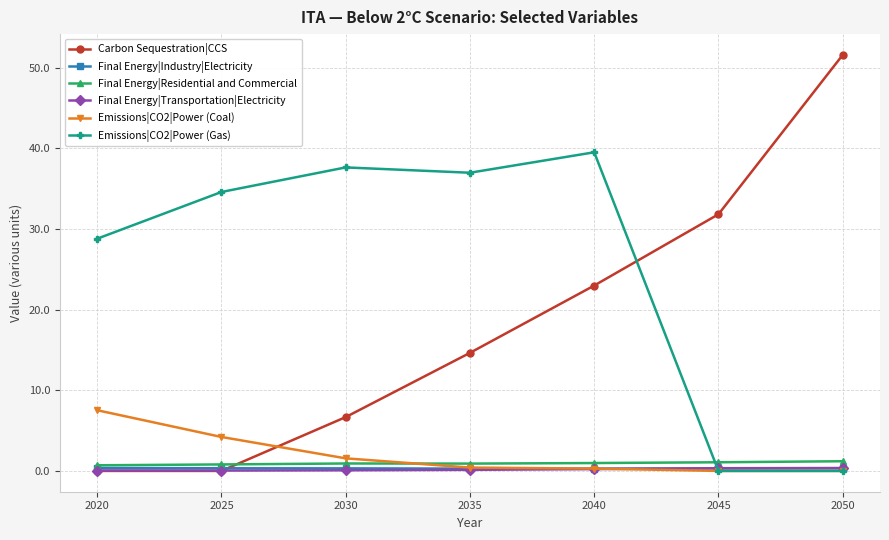

What is the value of the Emissions|CO2|Power (Coal) point at the 3rd from the left?

1.6